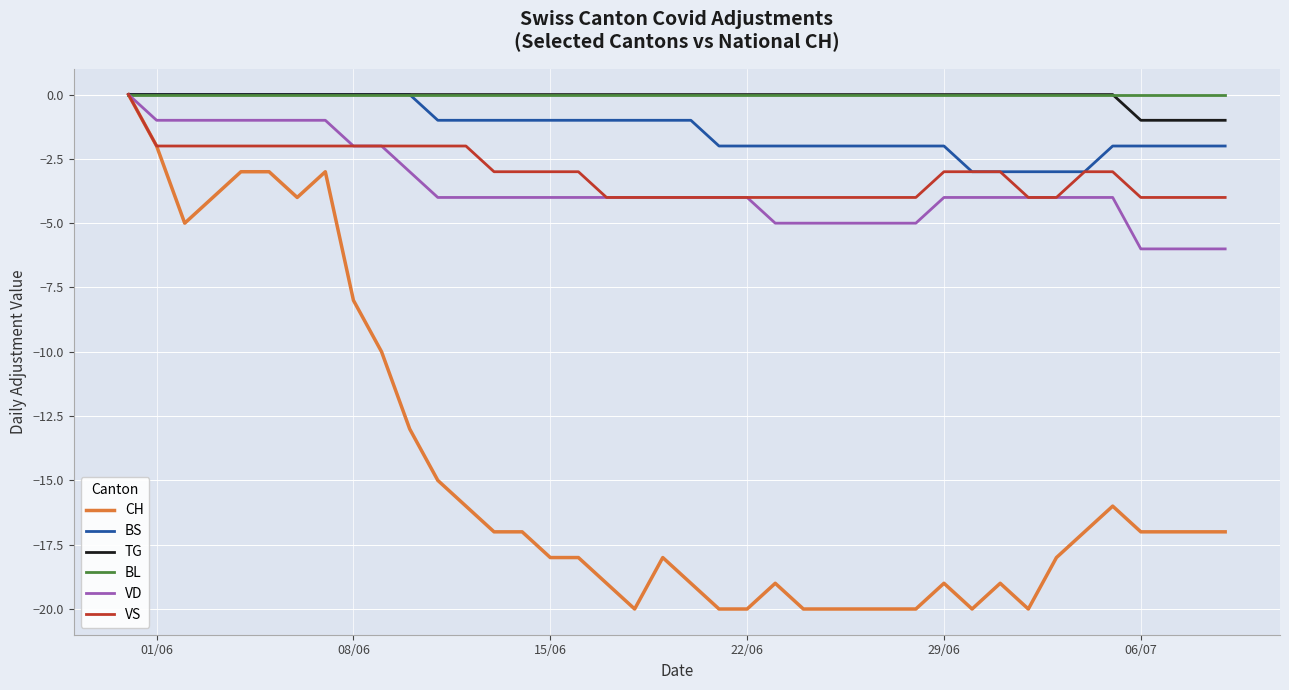

What is the lowest value of the VD series?

-6